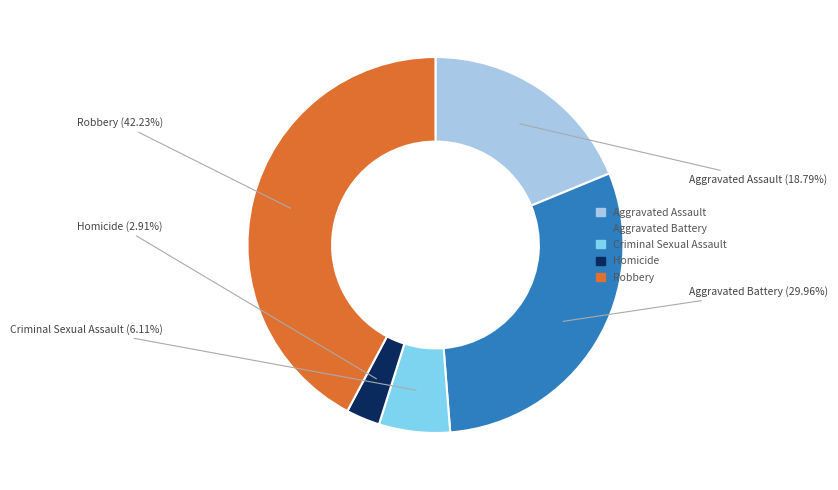

The Aggravated Assault slice represents 19% of the pie. True or false?

True